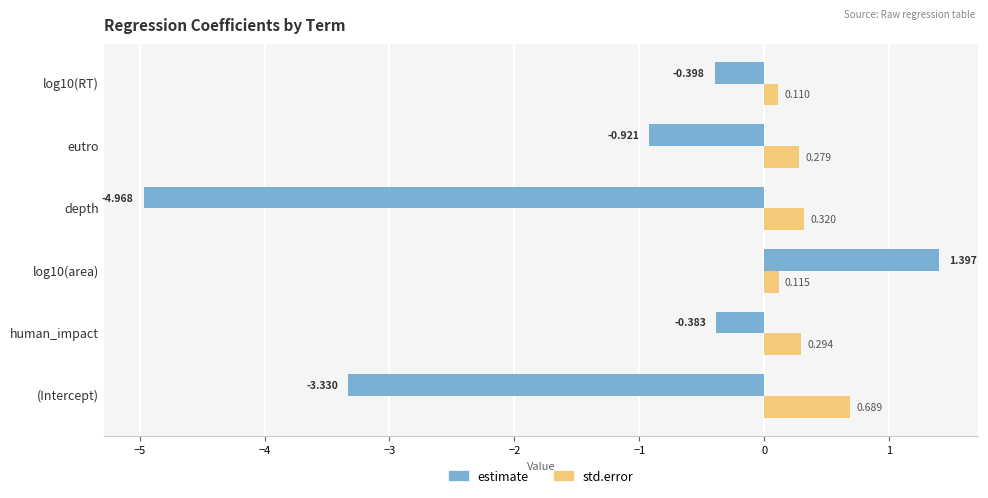

Which series changed the most between log10(area) and log10(RT)?

estimate